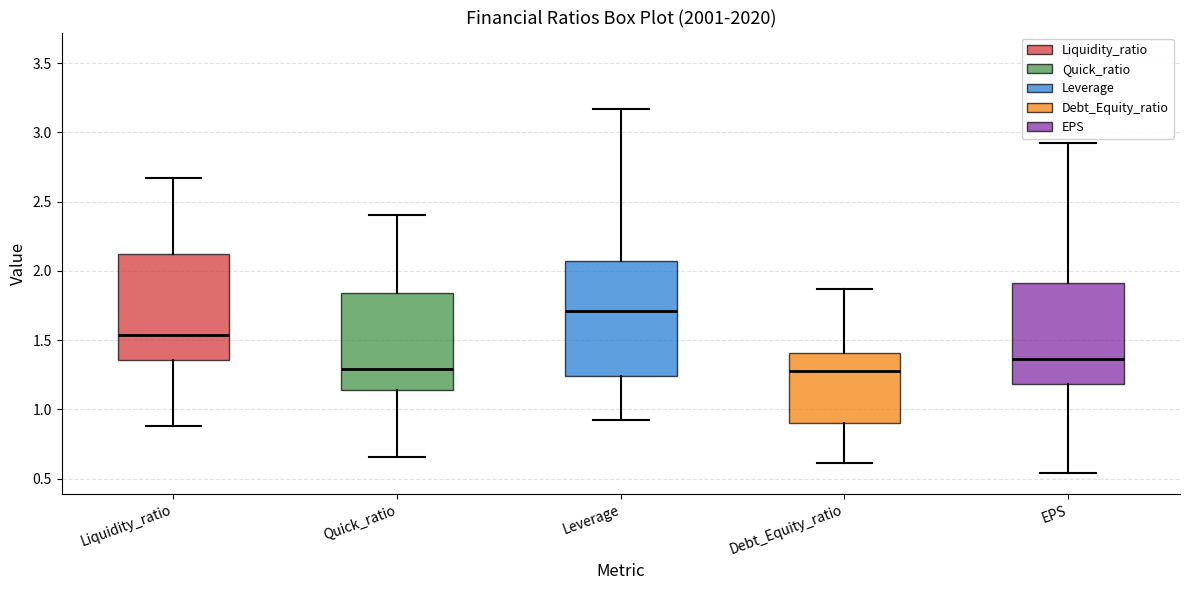

Reading left to right, read every box against the y-axis: the position of its median line, the range the box covers, and the ends of its whiskers. The values are not printed on the chart, so give them approximately, as read against the axis.

Liquidity_ratio: median 1.55, box 1.35 to 2.10, whiskers 0.90 to 2.65
Quick_ratio: median 1.30, box 1.15 to 1.85, whiskers 0.65 to 2.40
Leverage: median 1.70, box 1.25 to 2.05, whiskers 0.95 to 3.15
Debt_Equity_ratio: median 1.30, box 0.90 to 1.40, whiskers 0.60 to 1.85
EPS: median 1.35, box 1.20 to 1.90, whiskers 0.55 to 2.90